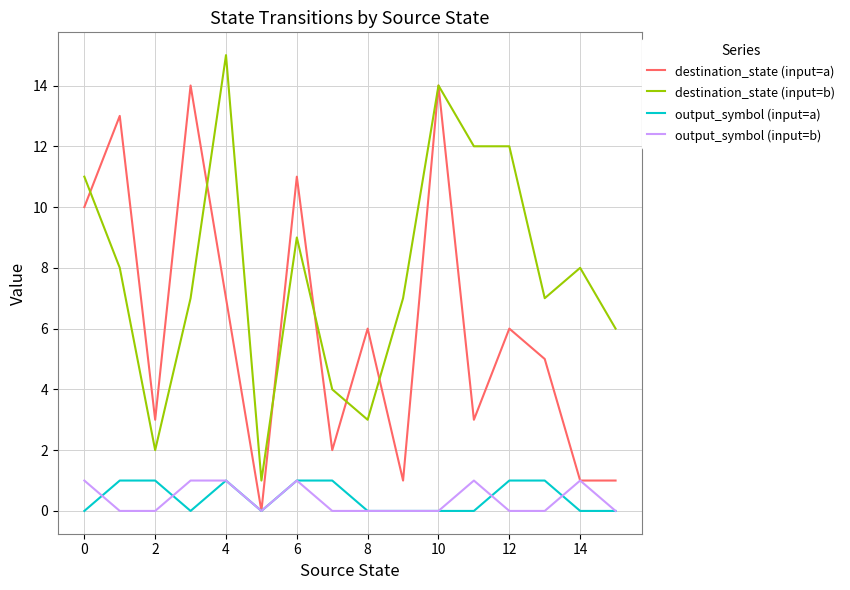

True or false: destination_state (input=b) and output_symbol (input=b) intersect in this chart.

False